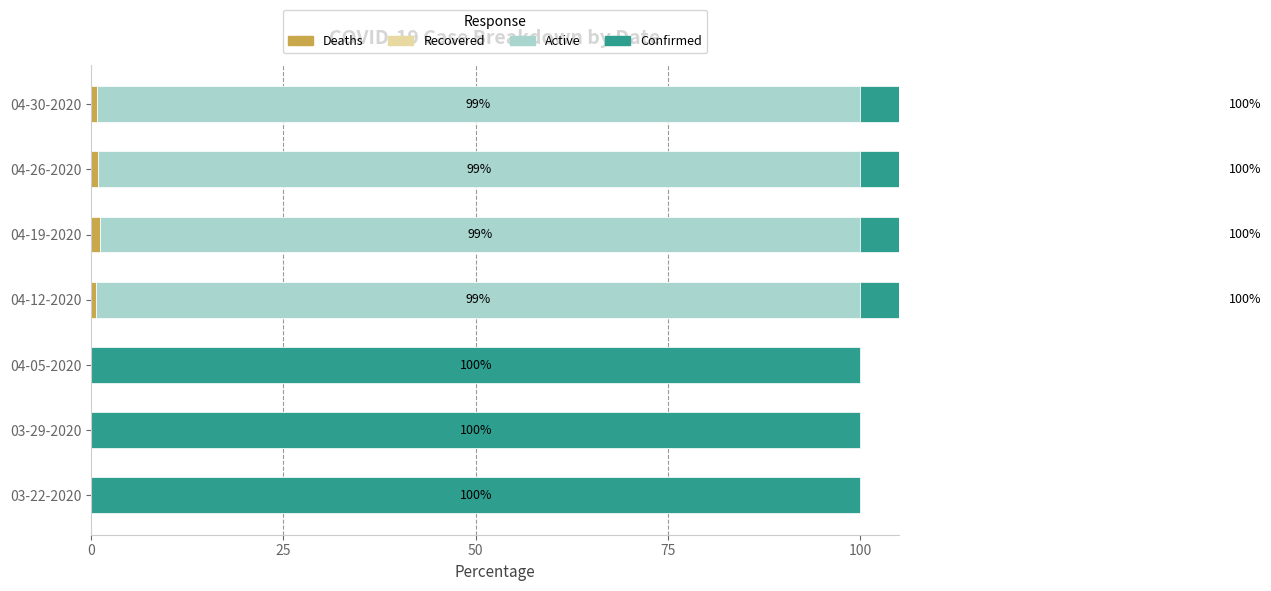

Which series has the largest range (max minus min)?

Active